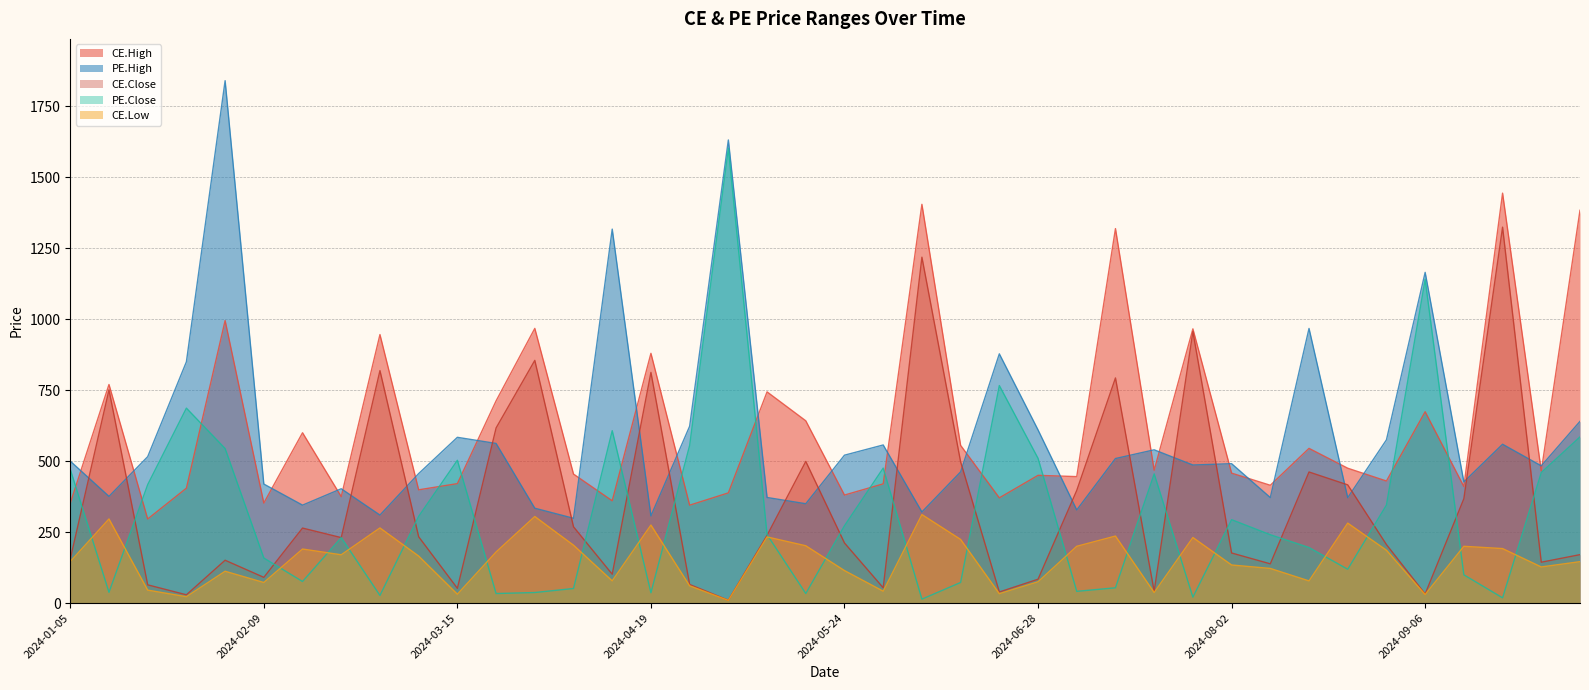

At which category is the sum across all series the highest?

2024-02-02